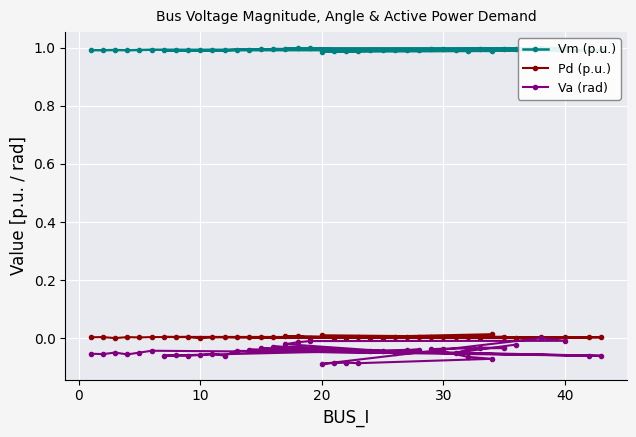

At which label is Vm (p.u.) closest to 0?

20